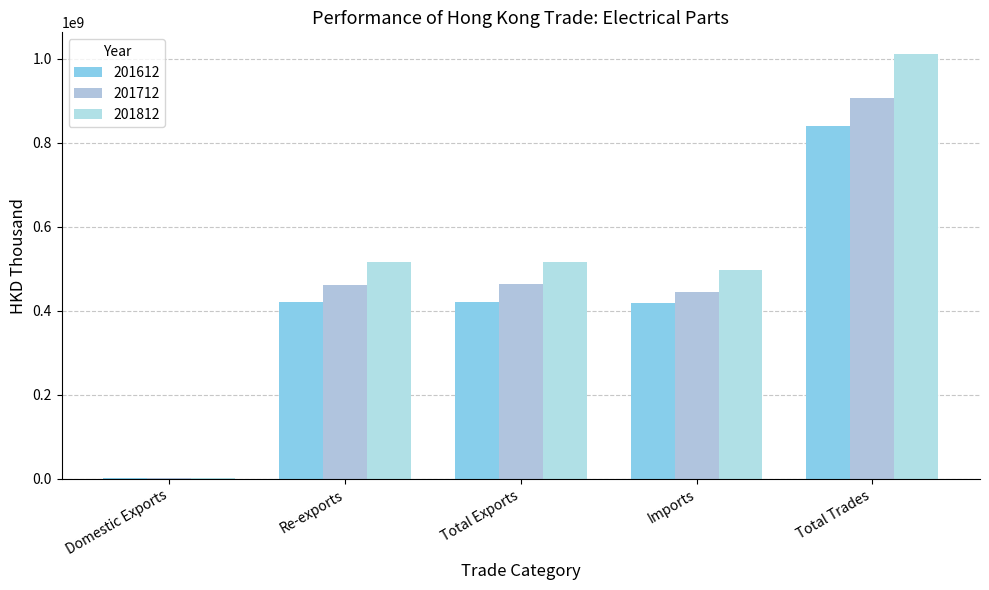

At which label does 201612 first exceed 420440660?

Re-exports